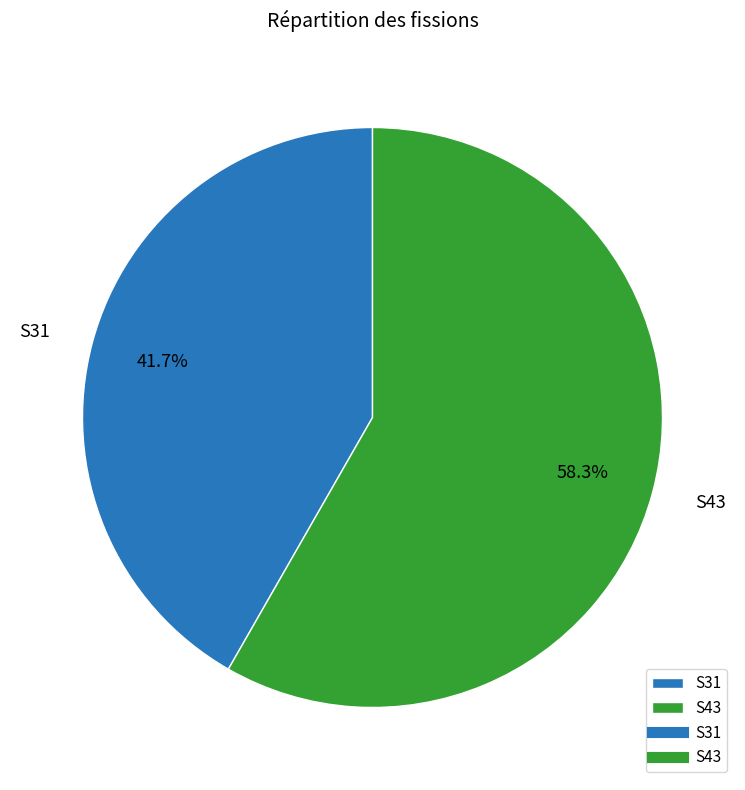

Which category has the smallest portion of the pie?

S31